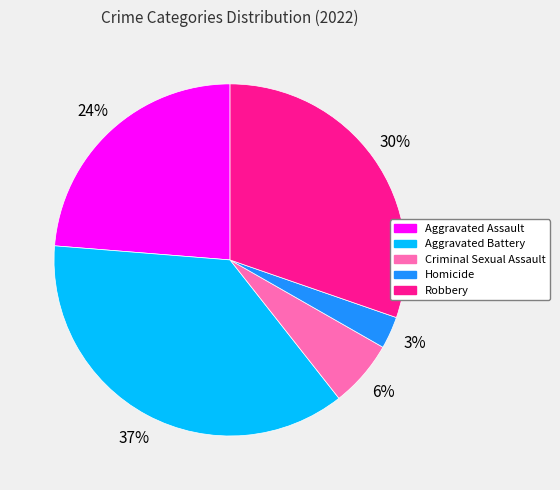

Rank the categories by value from highest to lowest.

Aggravated Battery, Robbery, Aggravated Assault, Criminal Sexual Assault, Homicide